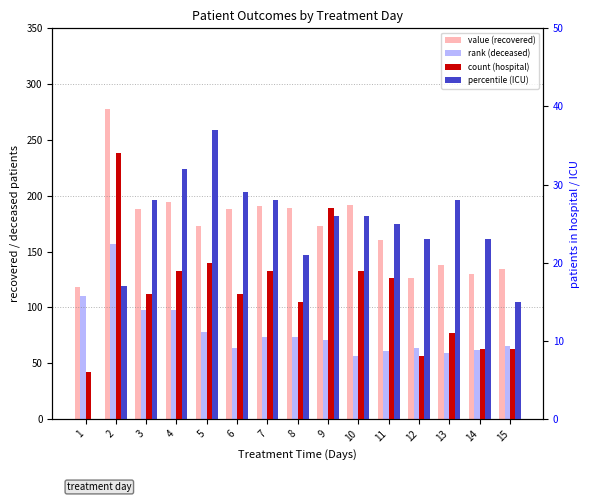

What is the greatest value displayed?

278